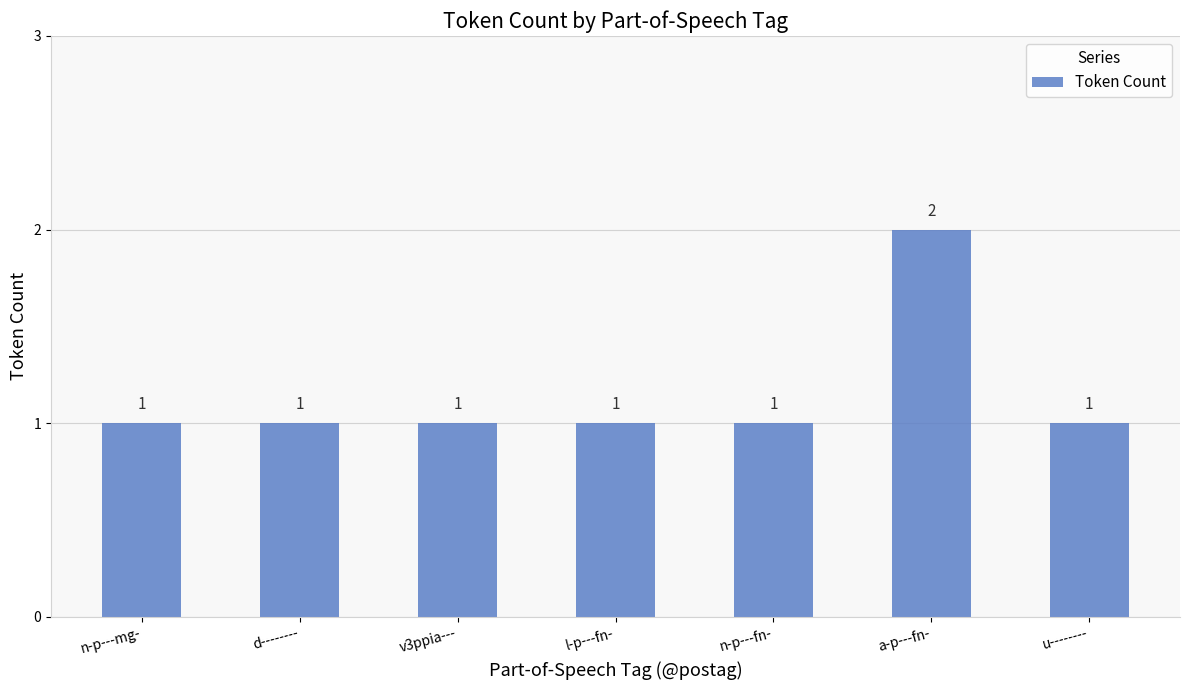

What is the maximum value shown in the chart?

2